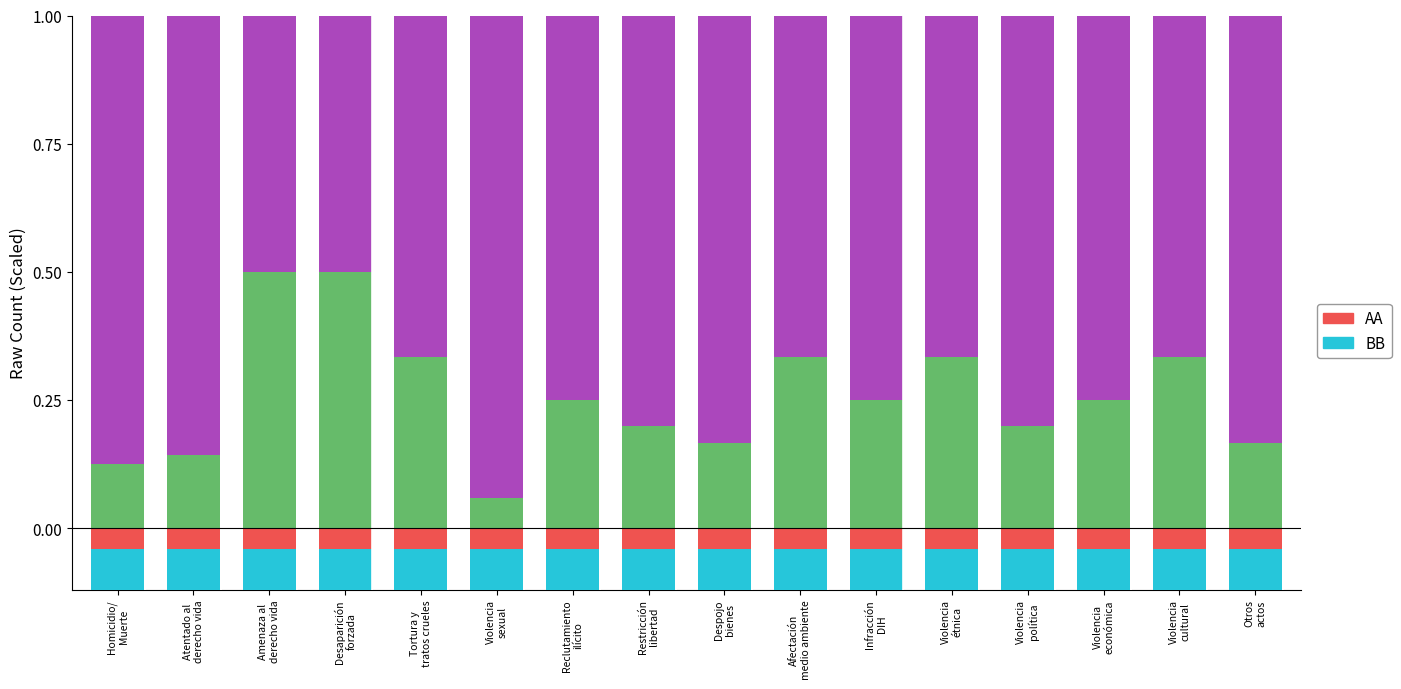

Reading left to right, list all the values displayed in this chart.

Level 1 categories: 0.1	0.1	0.5	0.5	0.3	0.1	0.2	0.2	0.2	0.3	0.2	0.3	0.2	0.2	0.3	0.2
Level 2 subcategories: 0.9	0.9	0.5	0.5	0.7	0.9	0.8	0.8	0.8	0.7	0.8	0.7	0.8	0.8	0.7	0.8
AA: -0.0	-0.0	-0.0	-0.0	-0.0	-0.0	-0.0	-0.0	-0.0	-0.0	-0.0	-0.0	-0.0	-0.0	-0.0	-0.0
BB: -0.1	-0.1	-0.1	-0.1	-0.1	-0.1	-0.1	-0.1	-0.1	-0.1	-0.1	-0.1	-0.1	-0.1	-0.1	-0.1